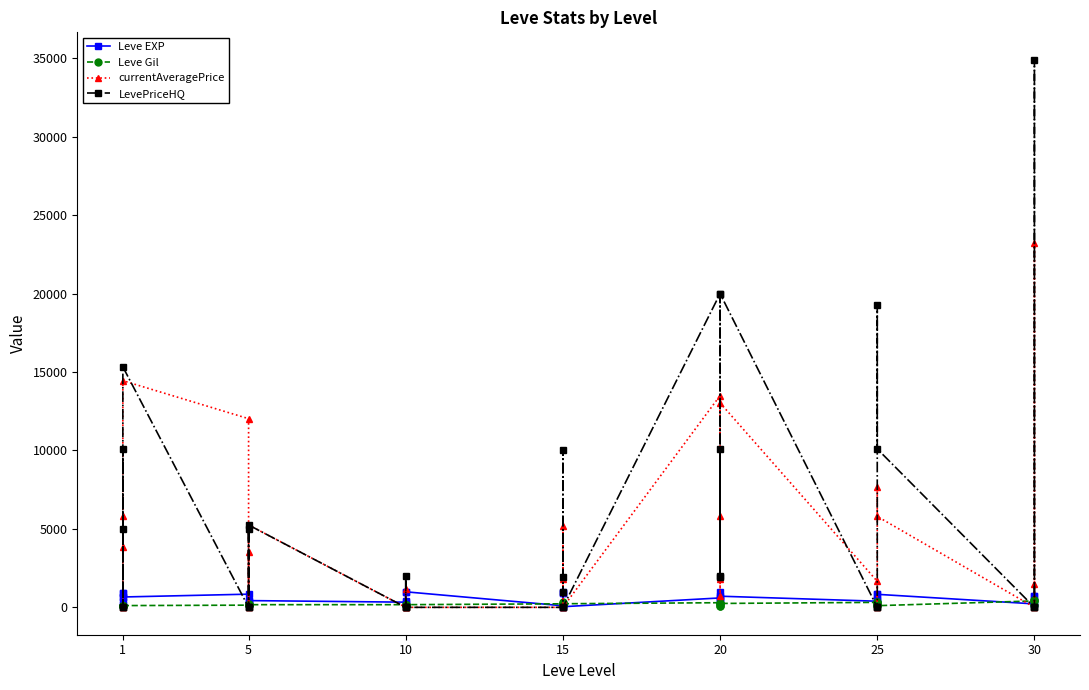

Reading left to right, transcribe all the data shown in this chart.

Leve EXP: 630	900	160	900	370	660	840	220	410	220	430	330	230	990	430	990	100	910	110	920	980	40	600	440	600	970	710	390	460	490	820	830	220	230	740	730
Leve Gil: 112	112	113	113	112	112	140	224	140	140	170	170	170	170	172	170	226	174	295	230	343	230	295	107	232	108	248	317	290	172	336	107	410	460	136	438
currentAveragePrice: 3875	0	5797	0	0	14451	12028	35	3506	0	5250	0	0	0	1191	0	0	5174	1805	999	0	0	13500	1805	5797	738	13035	1660	0	0	7655	5797	0	23205	1491	0
LevePriceHQ: 5000	0	10100	0	0	15331	0	0	5019	0	5250	0	0	0	2000	0	0	10007	1935	999	0	0	20000	1935	10100	2005	20000	0	0	0	19248	10100	0	34912	0	0